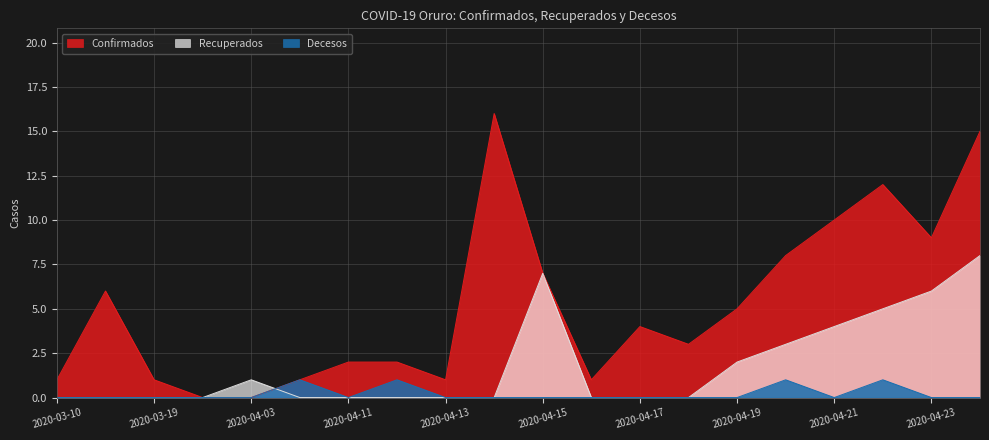

True or false: Confirmados has more than 1 points higher than both neighbors.

True